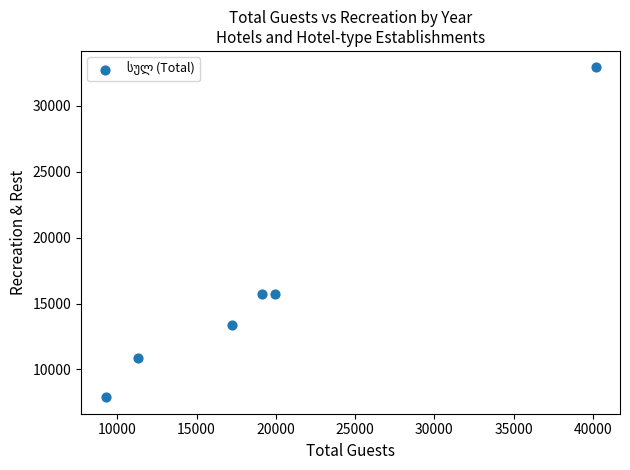

What is the range of Y values (max minus min)?

25026